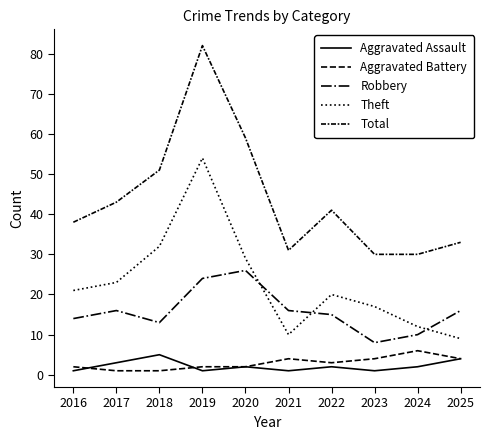

Is this an area chart (filled region under the line)?

No